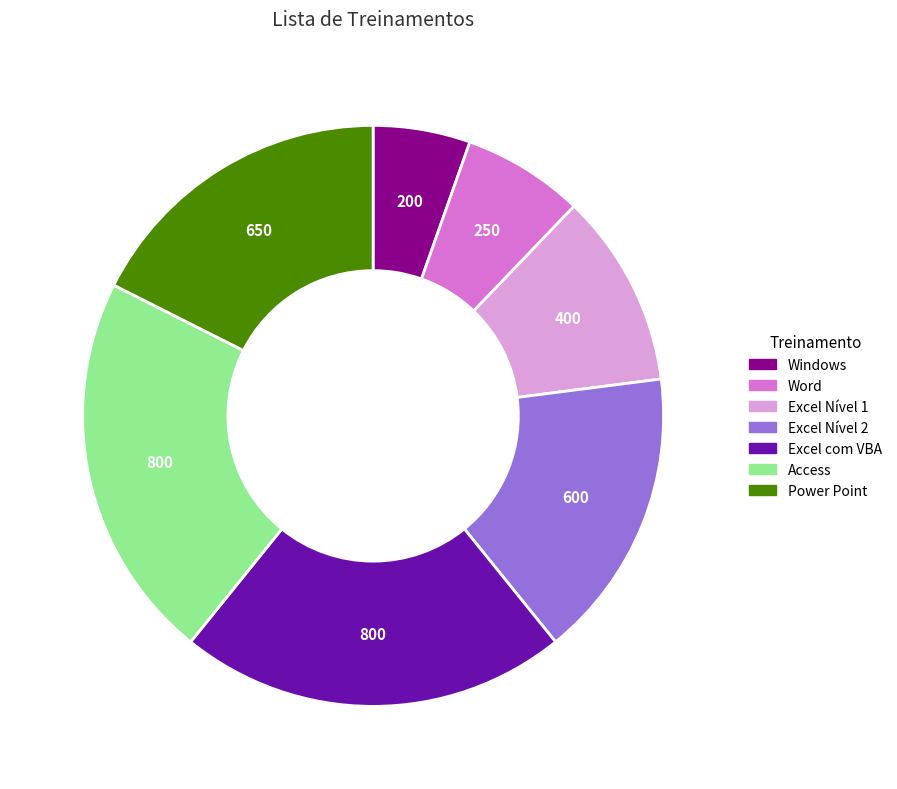

How many slices are in this pie chart?

7